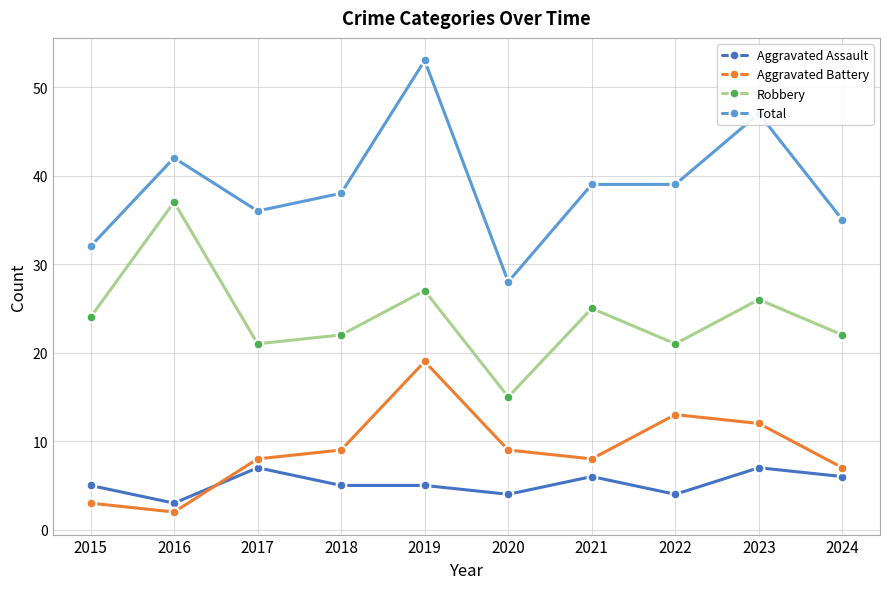

What value does the Aggravated Assault series have at 2015?

5